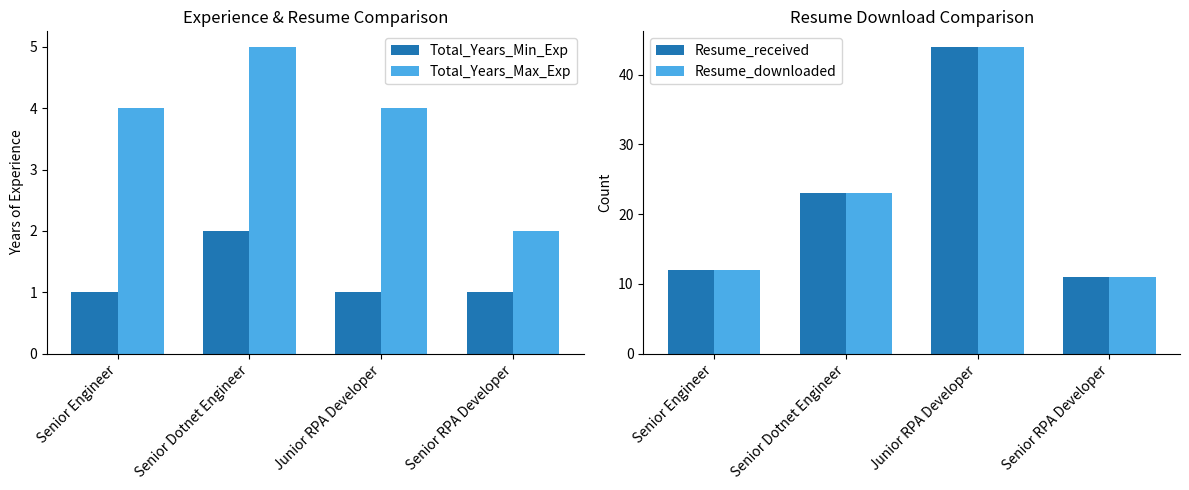

How many bars are there in total?

16